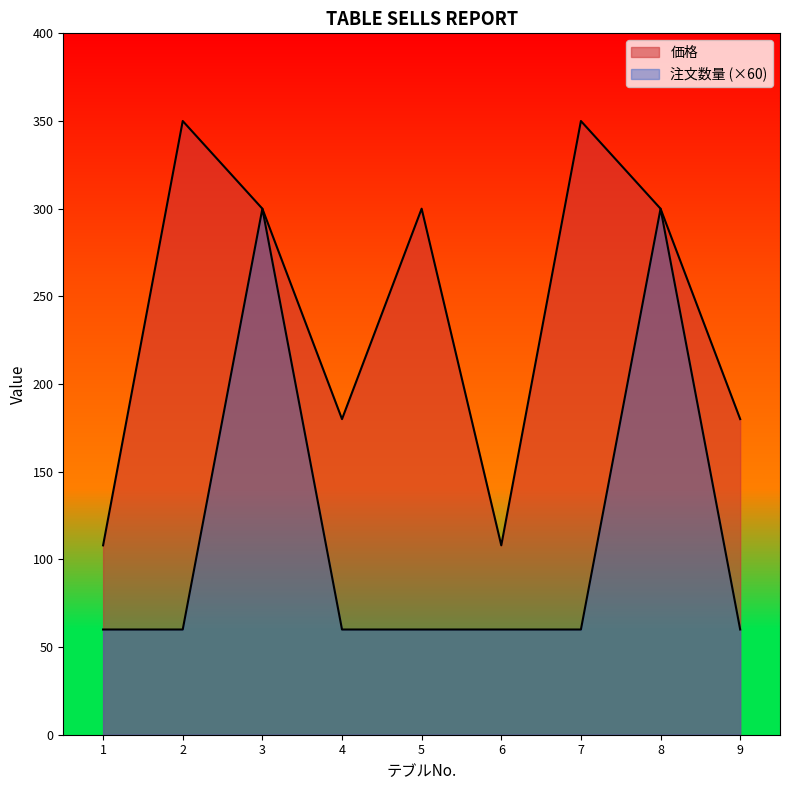

At which label is 価格 closest to 229?

4